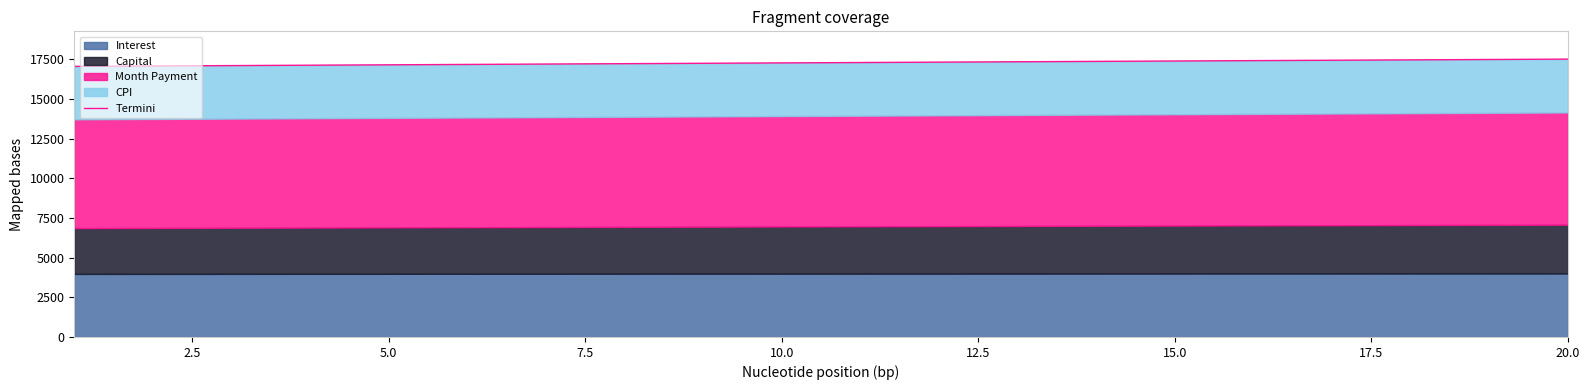

The chart shows a value of 29162.6 at 11. True or false?

False